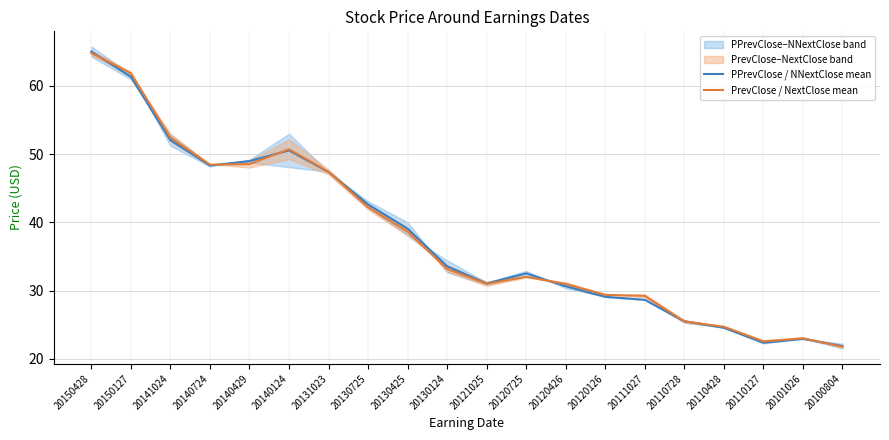

Read the PrevClose / NextClose mean value at 20110127.

22.5